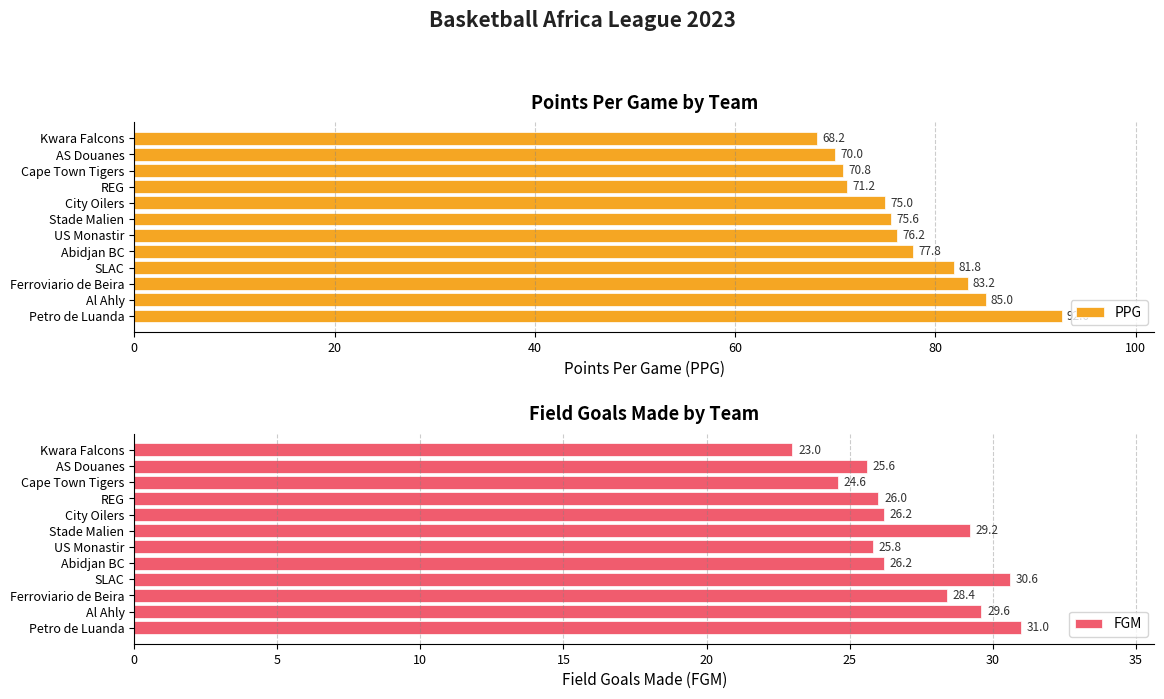

Are the bars grouped side by side (vs. stacked)?

Yes